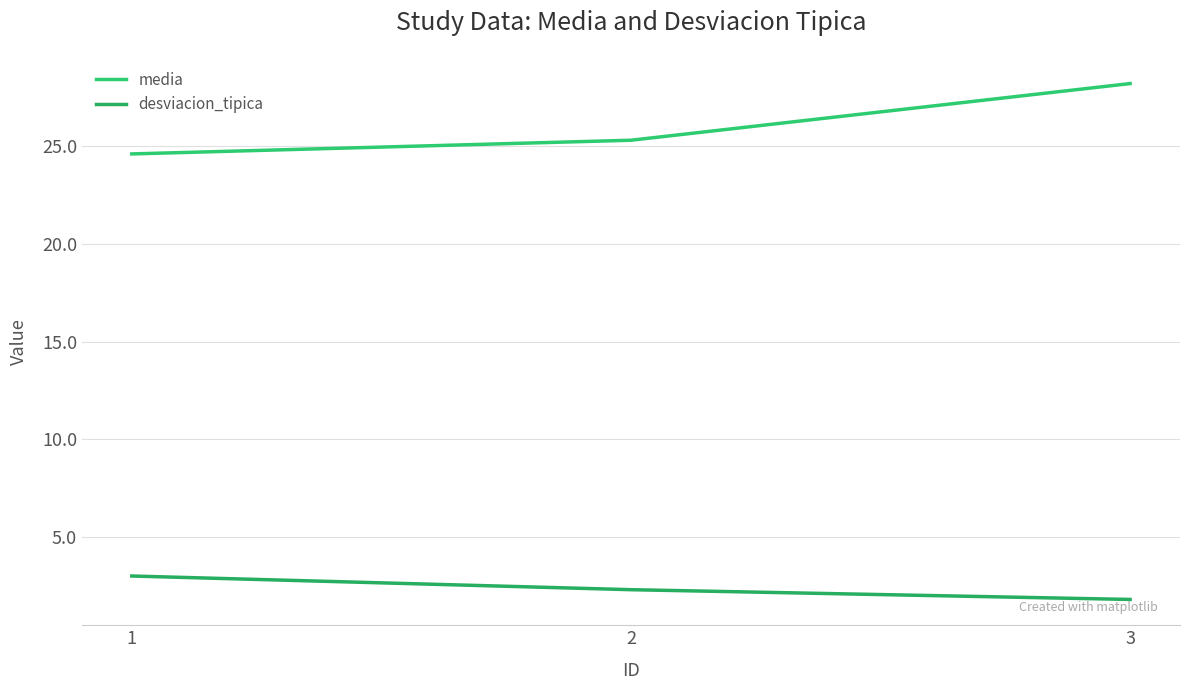

Where is desviacion_tipica nearest to the value 2?

3